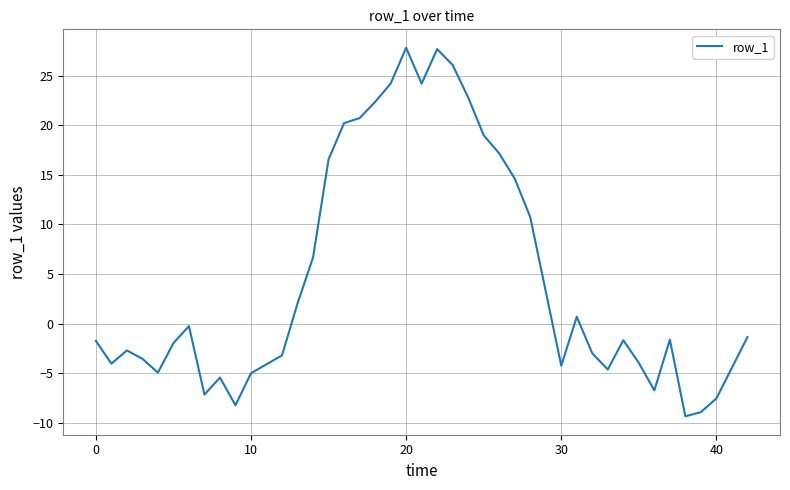

What is the smallest value displayed?

-9.4